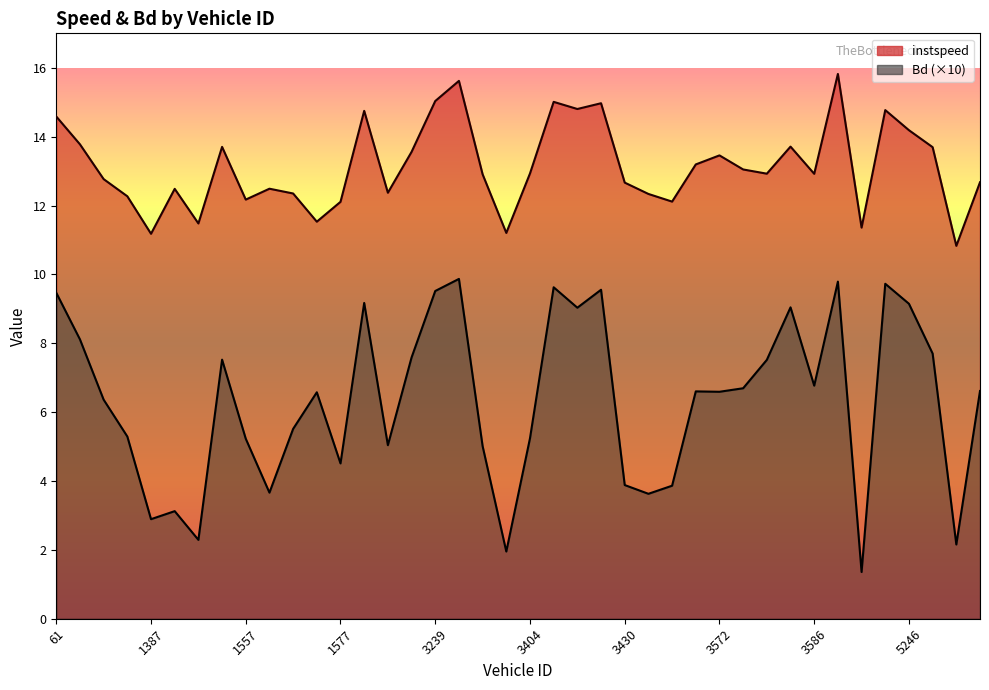

List the series in order of their overall mean, highest first.

instspeed, Bd